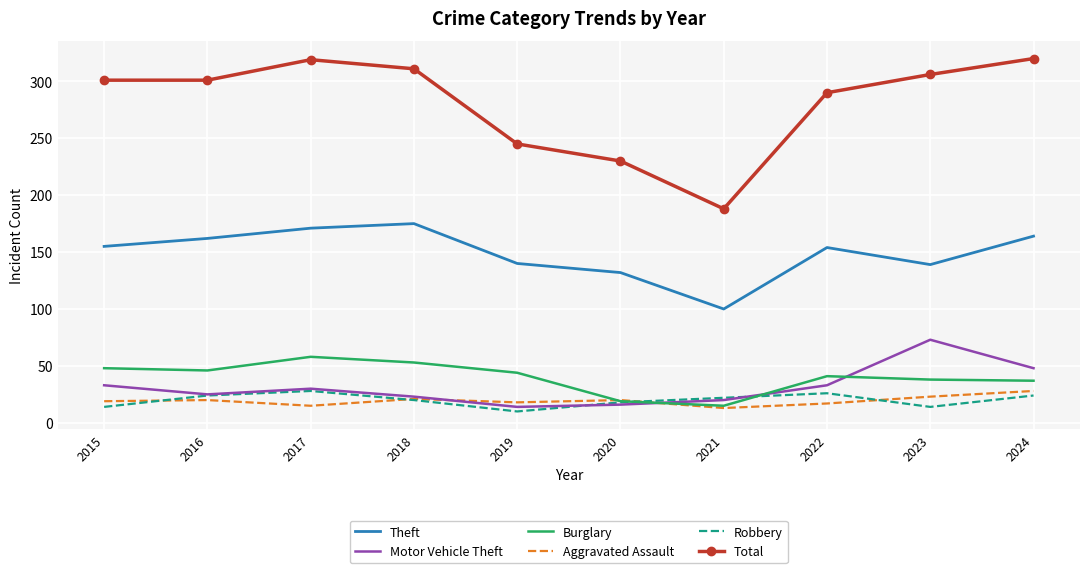

The Total series shows 320 at 2024. True or false?

True